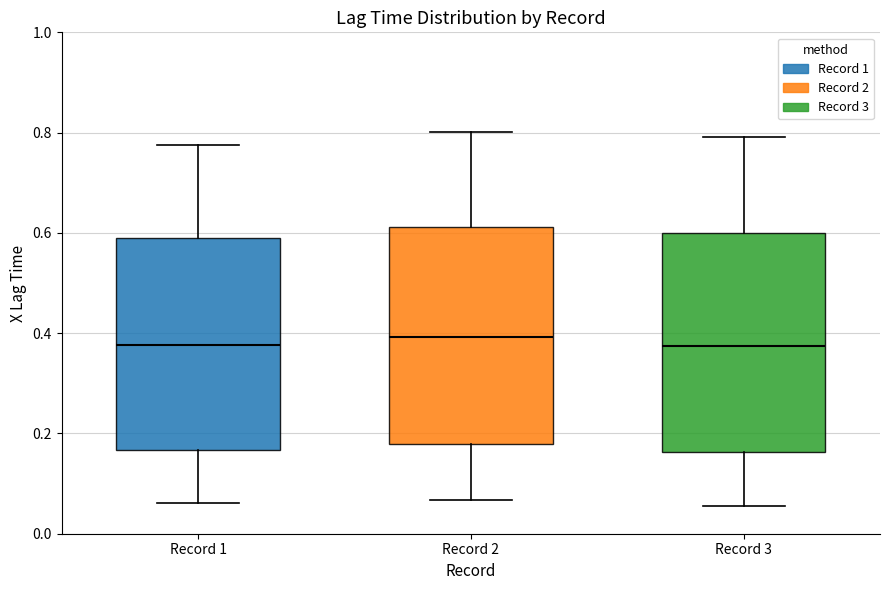

Where does the lower whisker of the box for Record 2 end on the y-axis? The values are not printed on the chart, so give them approximately, as read against the axis.

0.06